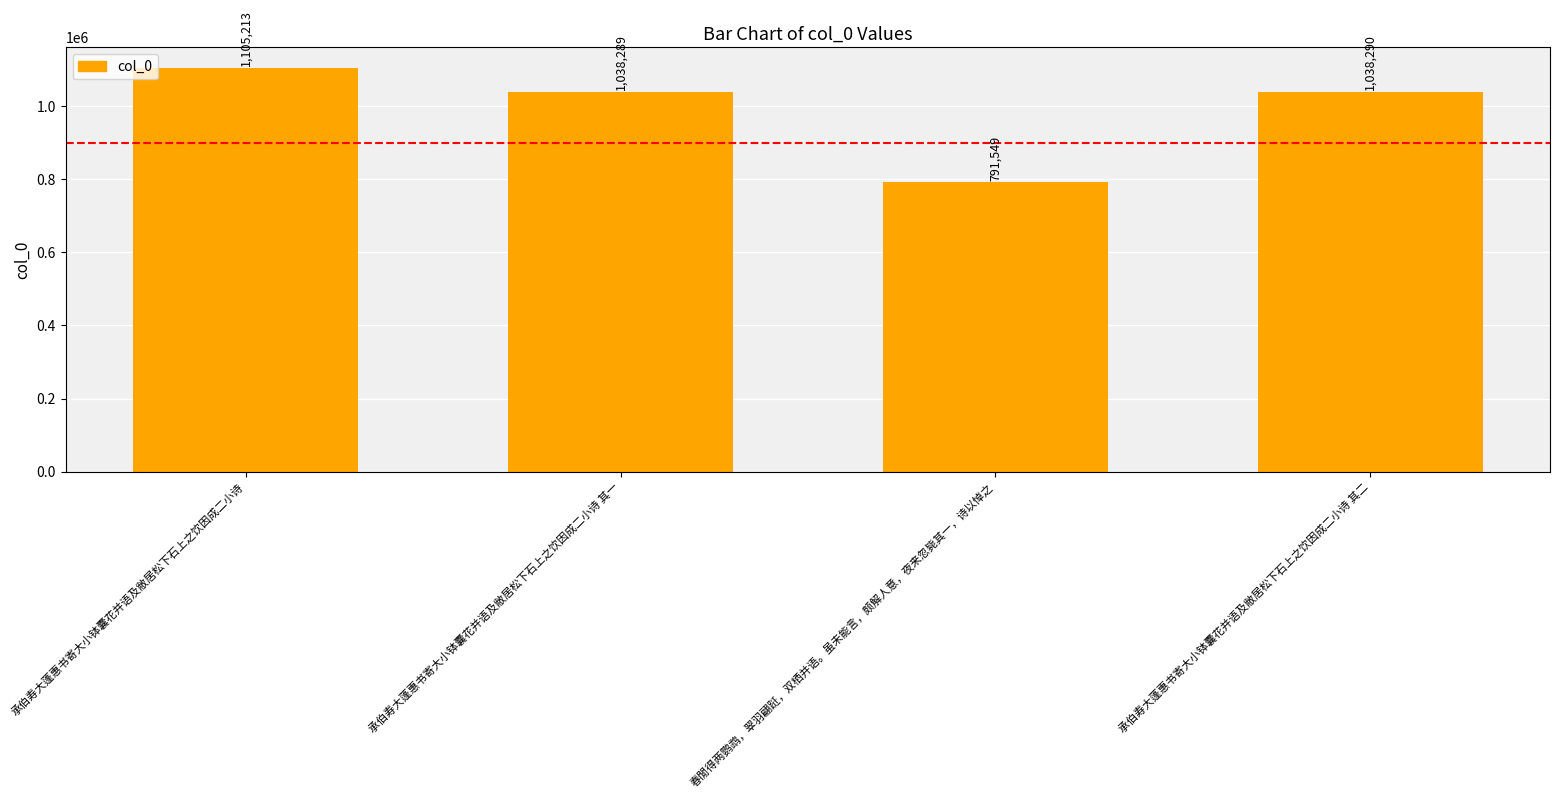

Reading right to left, transcribe all the data shown in this chart.

承伯寿大蓬惠书寄大小钵囊花并语及敝居松下石上之饮因成二小诗 其二=1038290	春閒得两鹦鹉，翠羽翩跹，双栖并语。虽未能言，颇解人意，夜来忽毙其一，诗以悼之=791549	承伯寿大蓬惠书寄大小钵囊花并语及敝居松下石上之饮因成二小诗 其一=1038289	承伯寿大蓬惠书寄大小钵囊花并语及敝居松下石上之饮因成二小诗=1105213